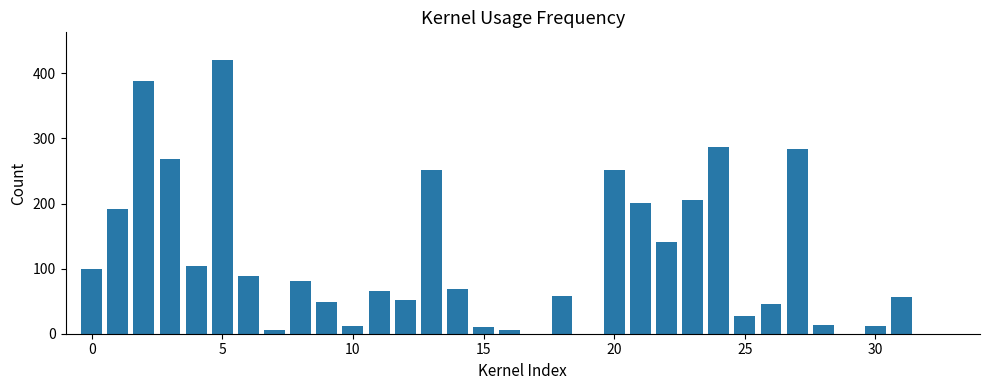

What is the maximum value shown in the chart?

421